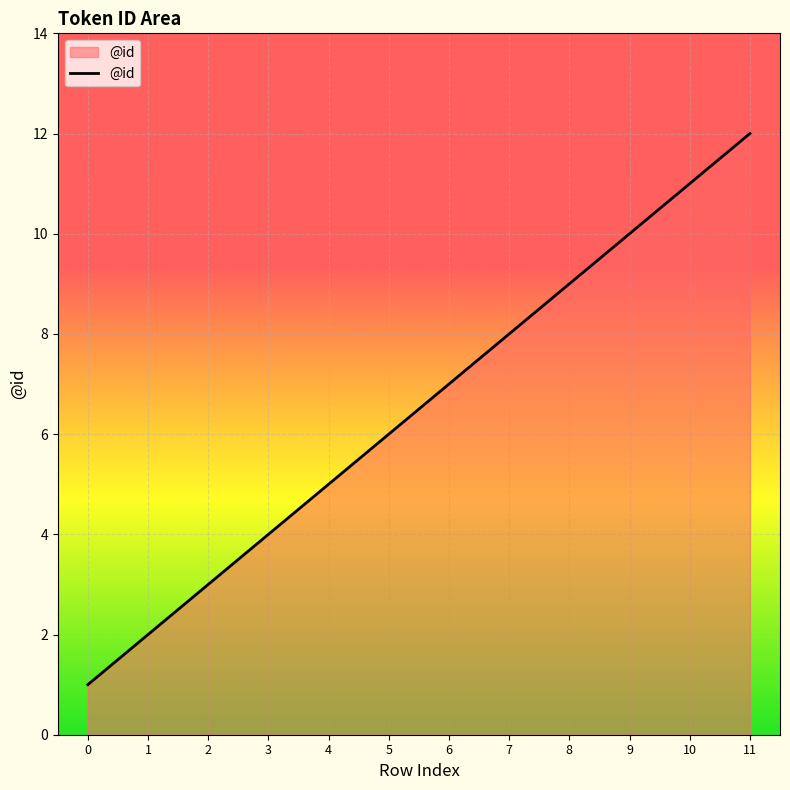

What is the difference between the maximum and second lowest values?

10